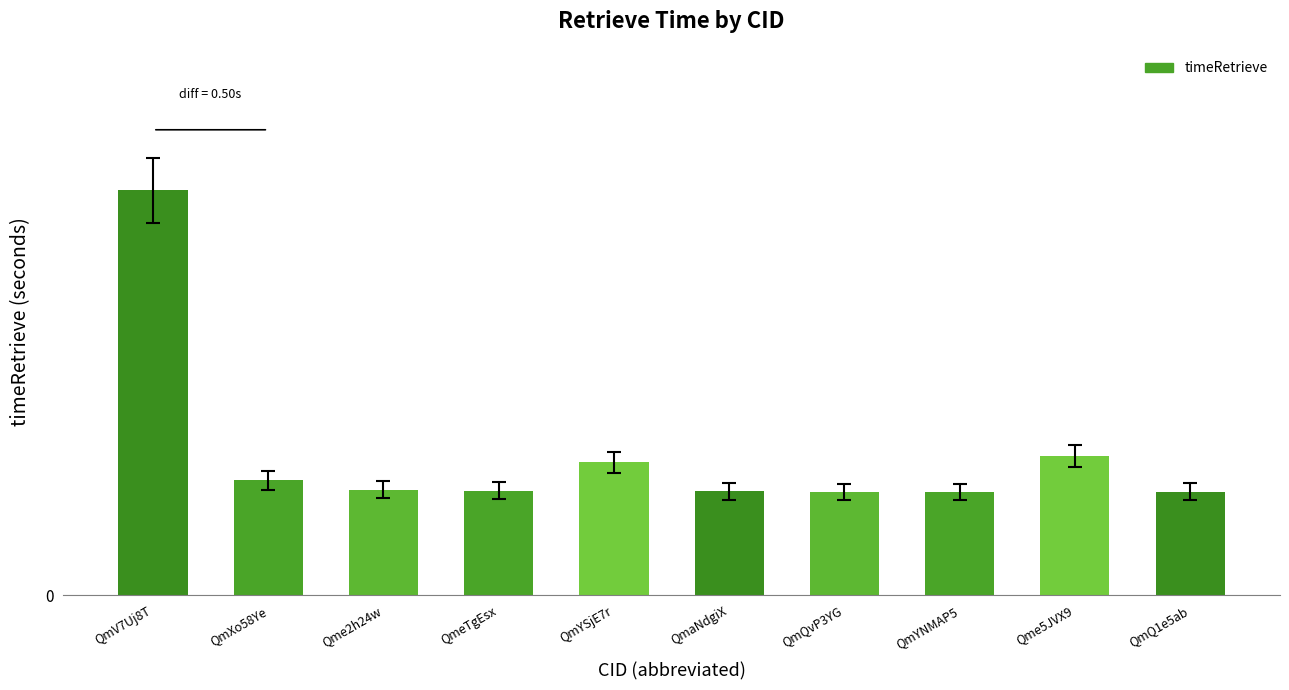

Rank the categories by value from highest to lowest.

QmV7Uj8T, Qme5JVX9, QmYSjE7r, QmXo58Ye, Qme2h24w, QmeTgEsx, QmaNdgiX, QmQ1e5ab, QmYNMAP5, QmQvP3YG